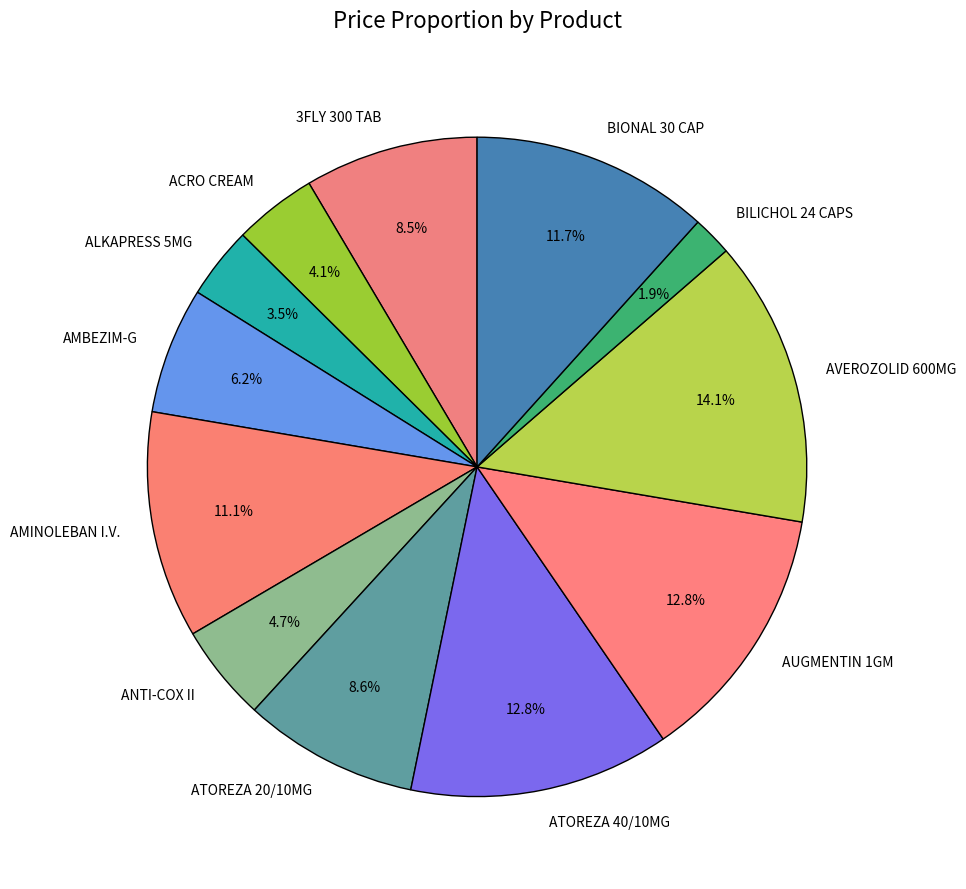

Which slice is the largest?

AVEROZOLID 600MG